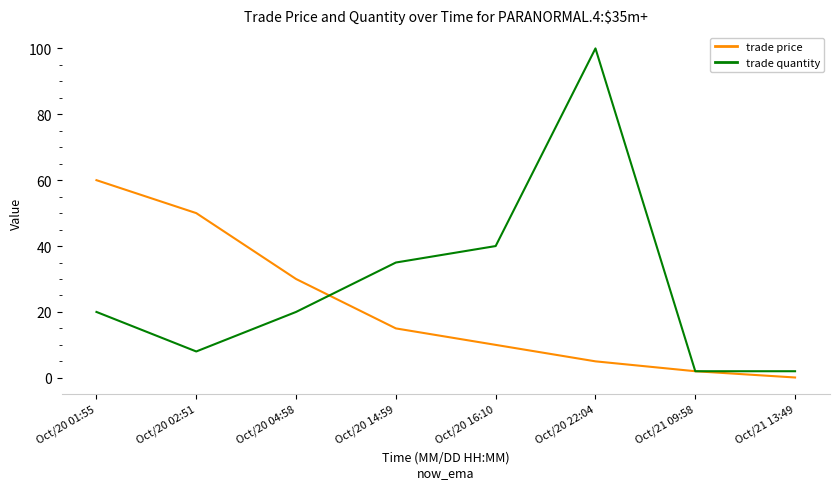

True or false: trade quantity and trade price cross at least once.

True